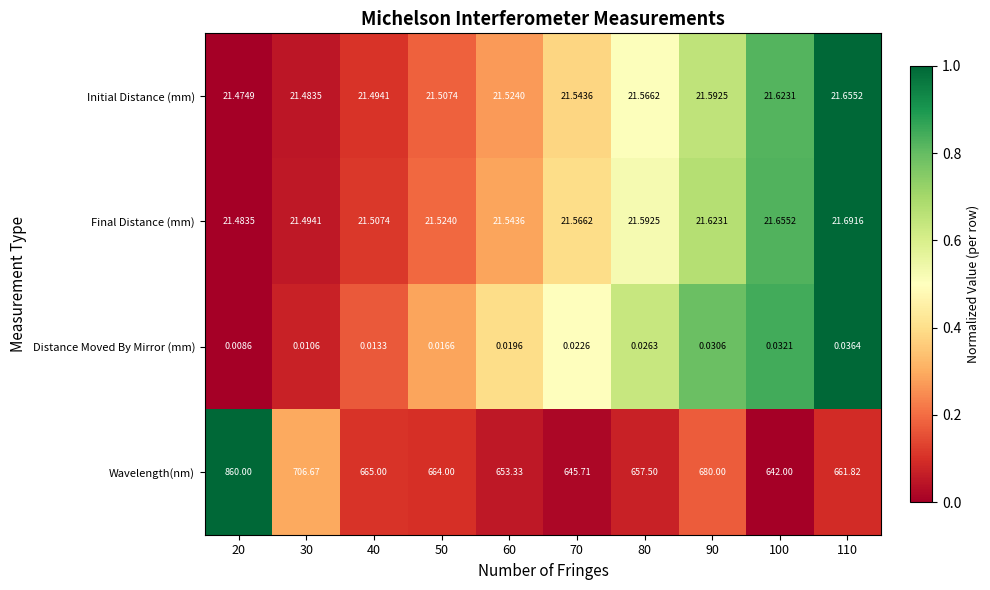

At 40, list the series in order from largest to smallest.

Wavelength(nm), Final Distance (mm), Initial Distance (mm), Distance Moved By Mirror (mm)